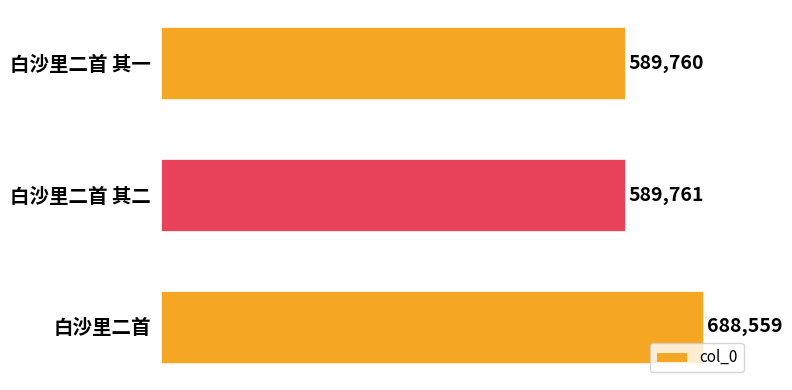

Reading top to bottom, transcribe all the data shown in this chart.

589760	589761	688559